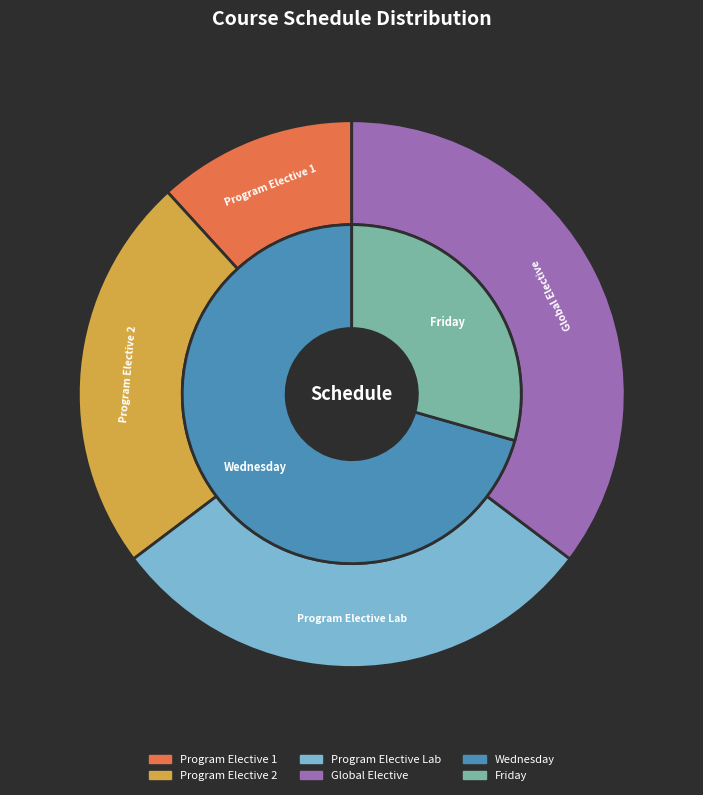

Count the number of slices in the pie.

4